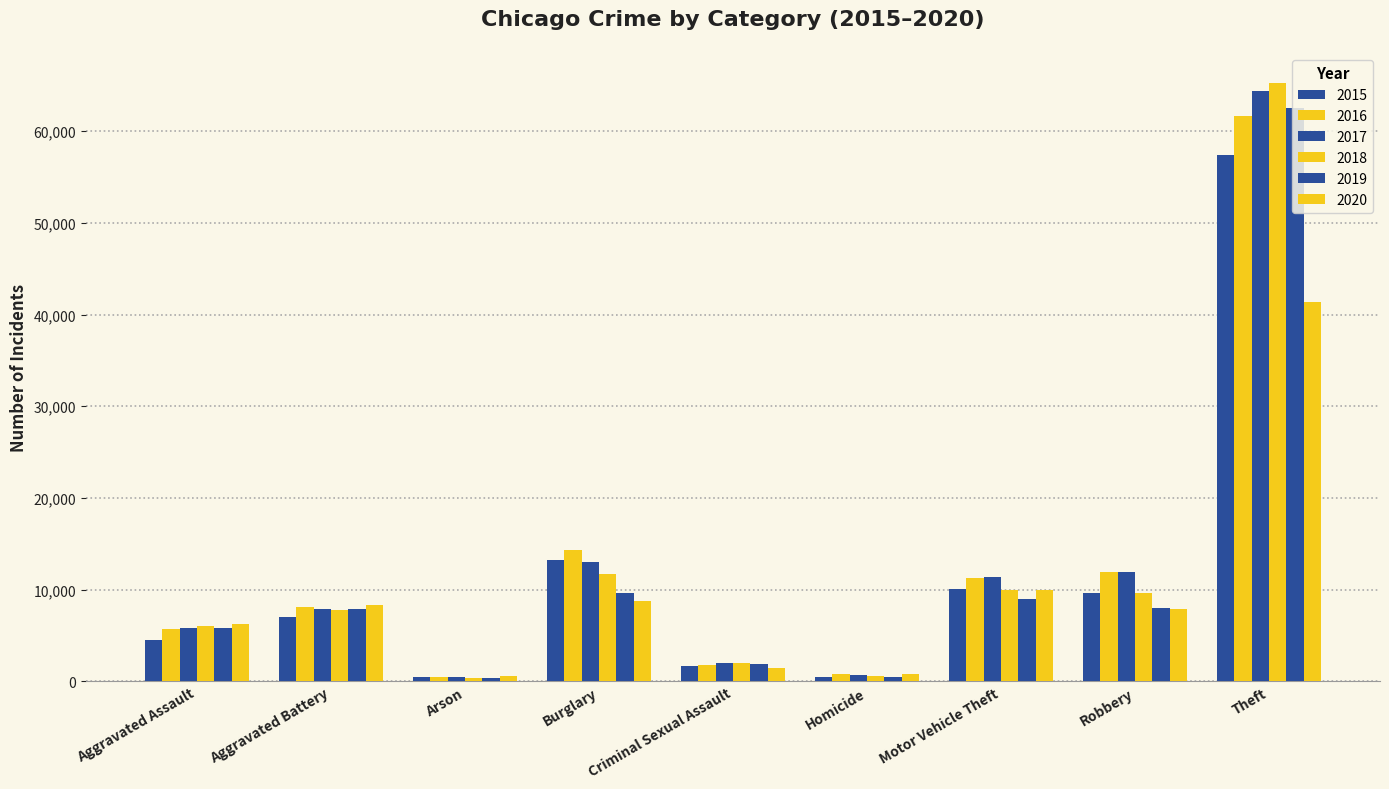

Count the number of data series in this chart.

6